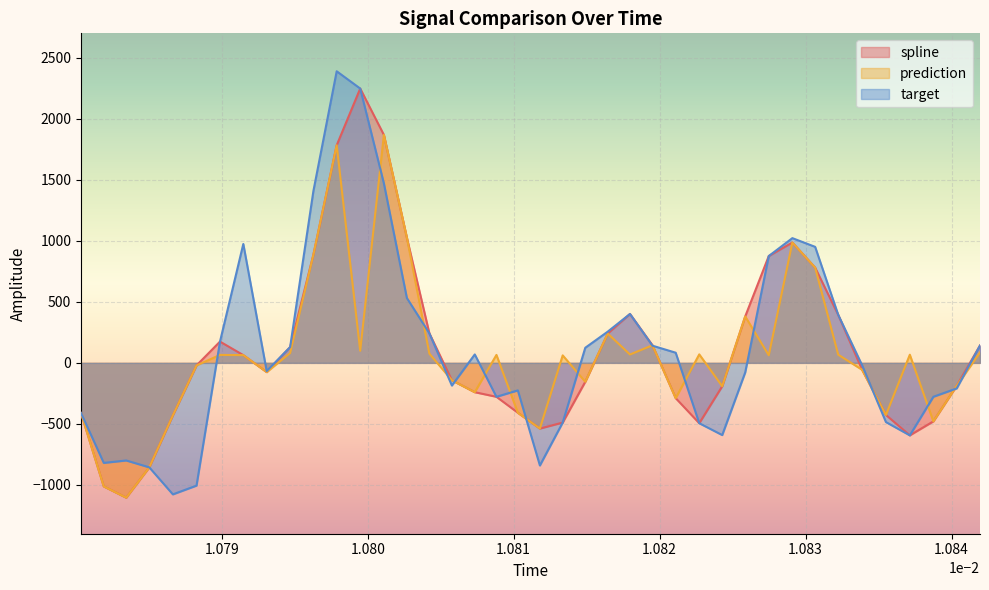

What is the maximum value for prediction?

1868.0